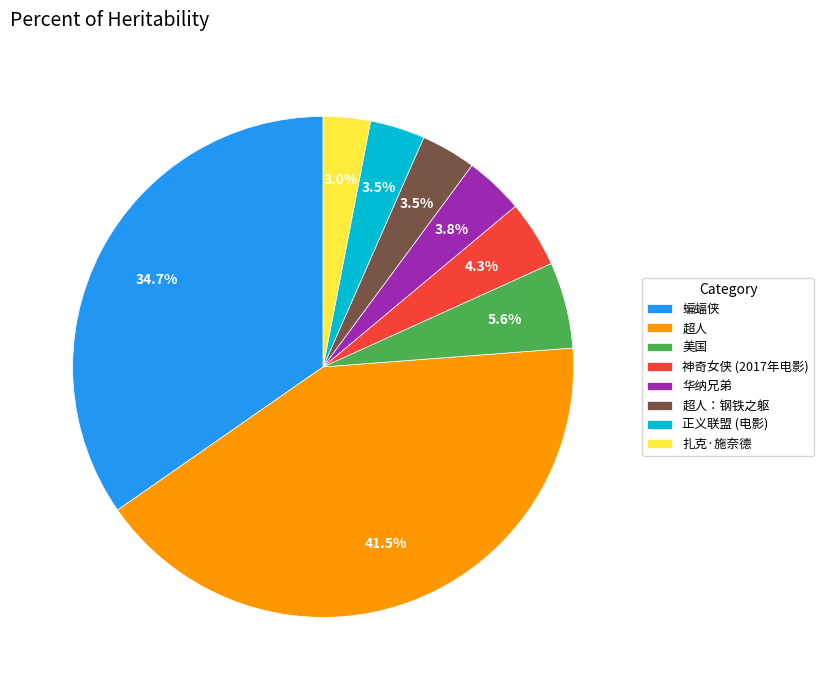

How many segments does this pie chart have?

8